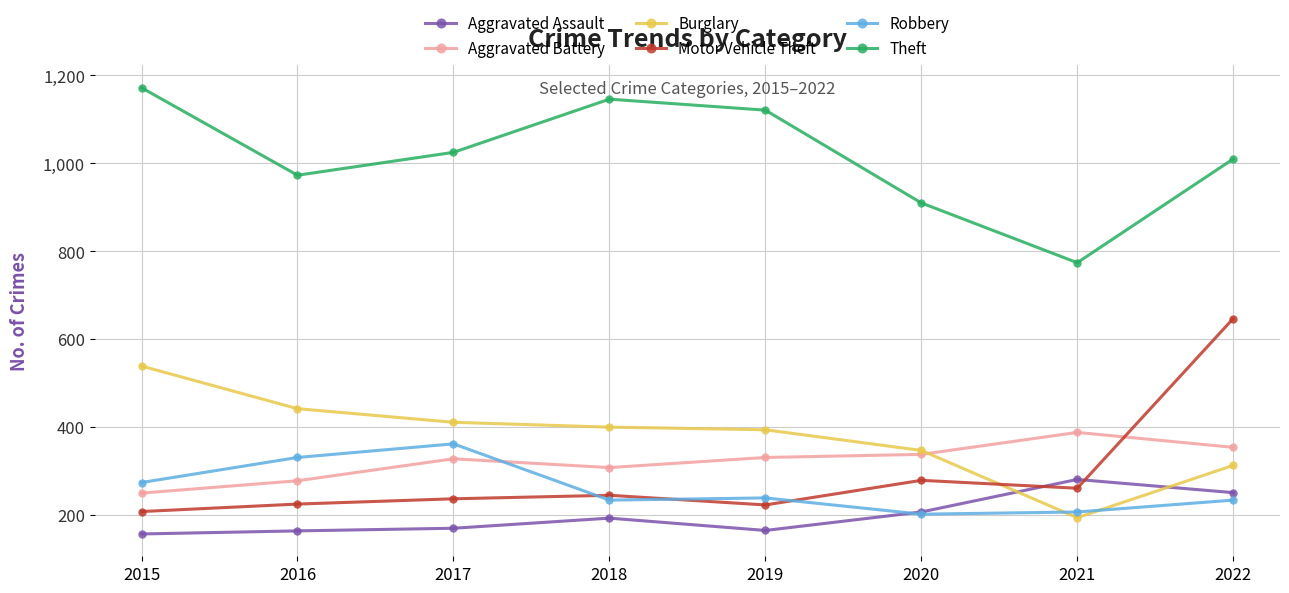

At how many categories does at least one series exceed 919?

6